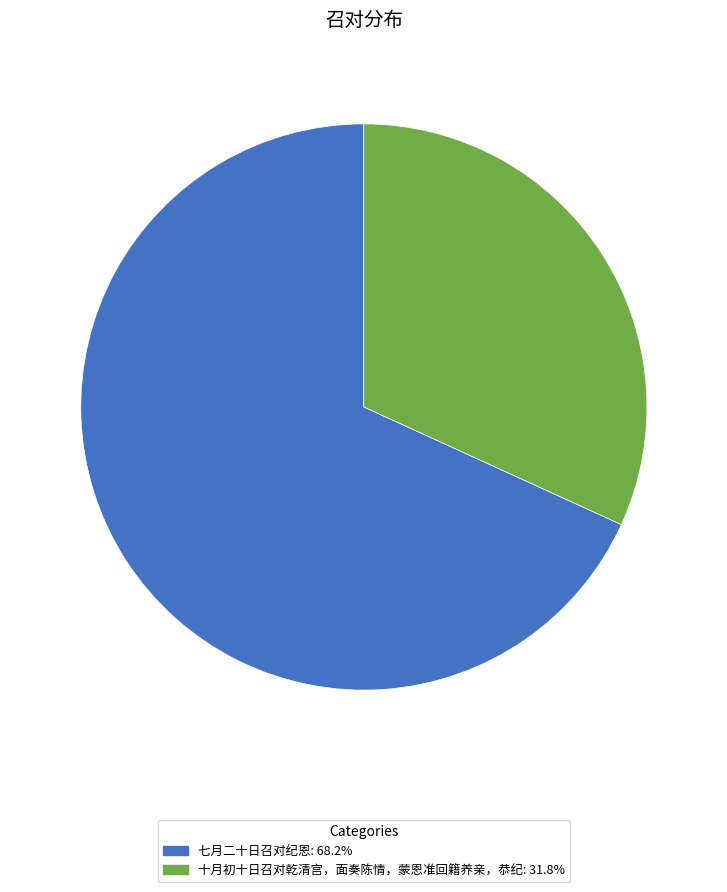

Does any single category account for the majority?

Yes